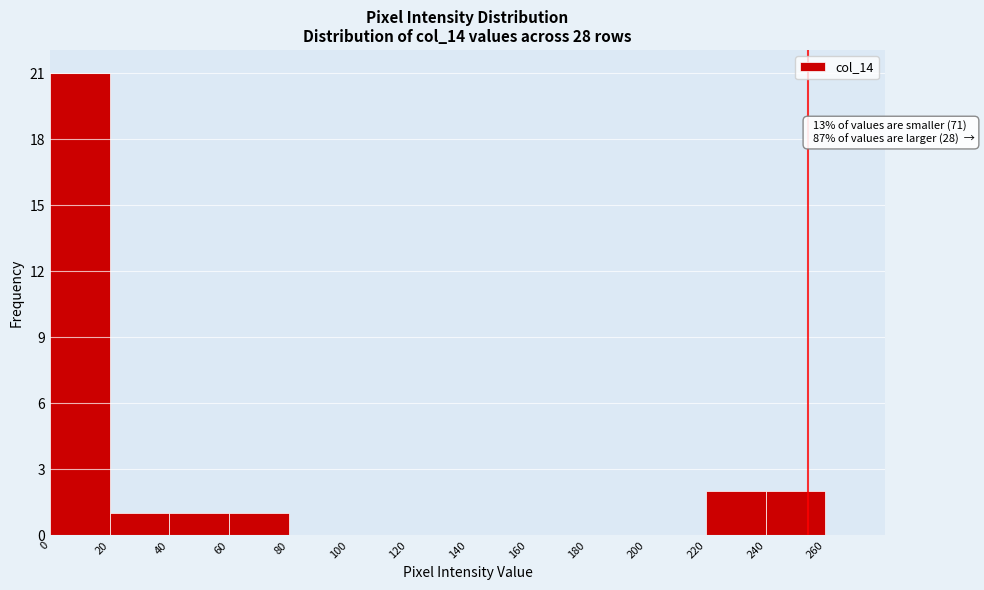

Over which range of the x-axis is the bar tallest?

0 to 20